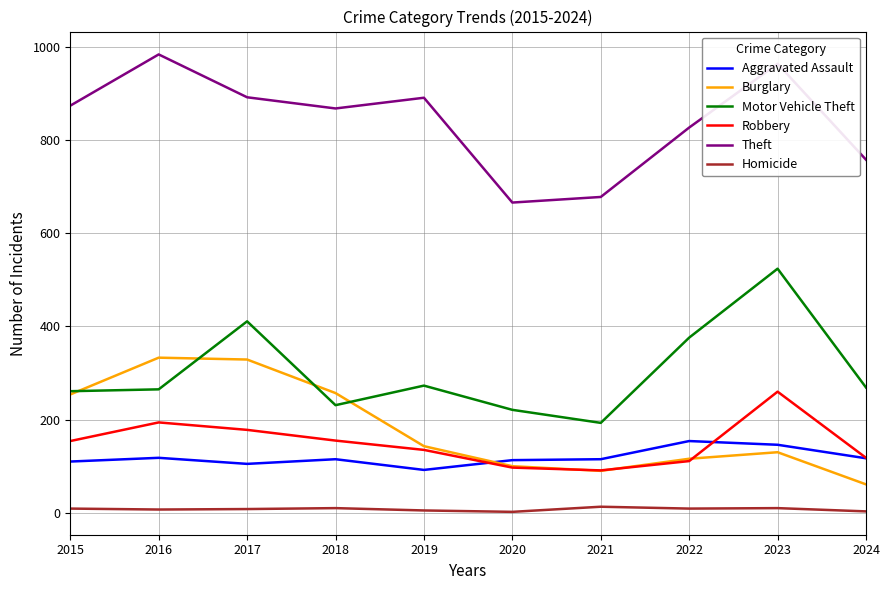

Count the number of categories in the chart.

10